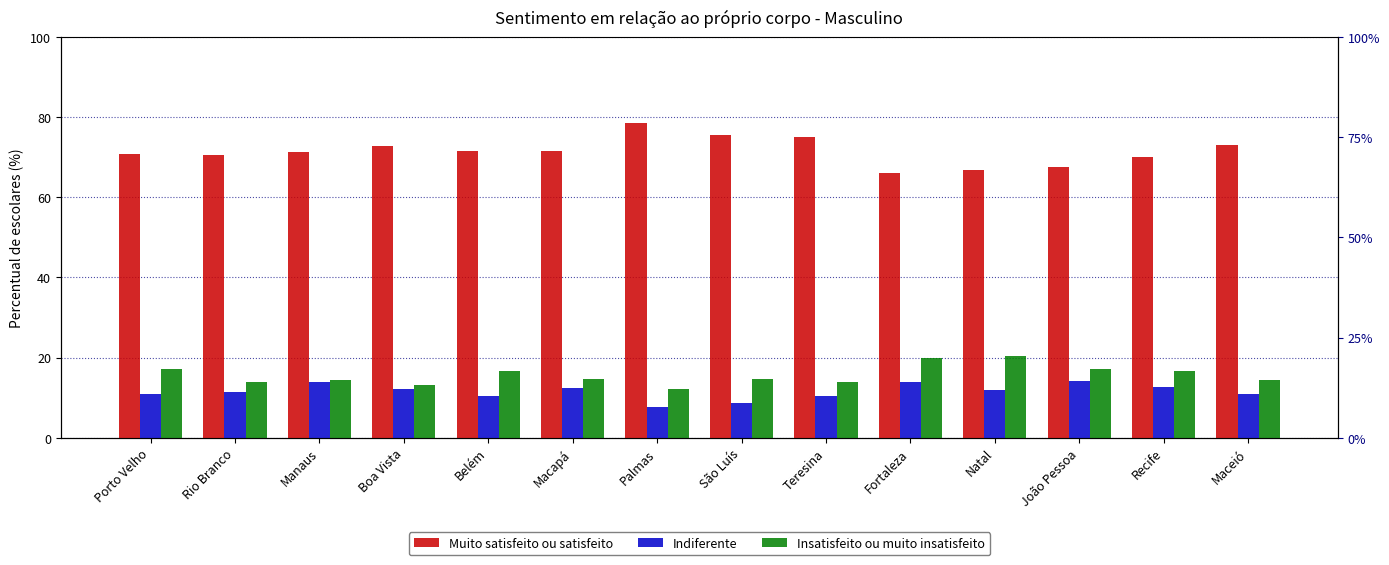

Between São Luís and Natal, which is larger?

São Luís